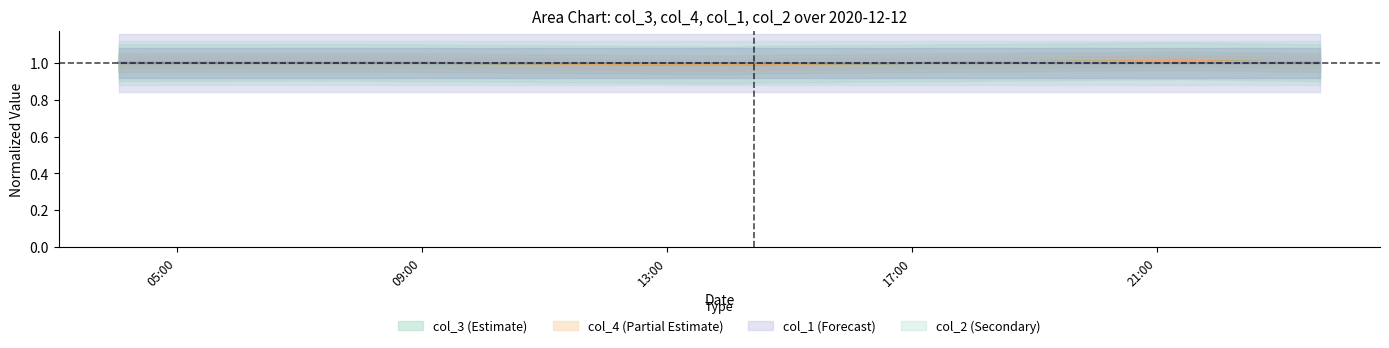

What is the smallest value displayed?

1.0